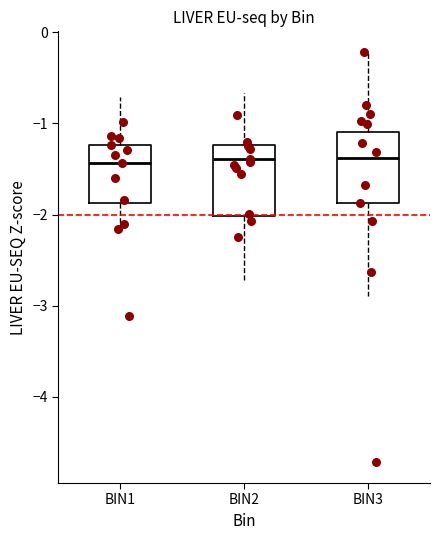

Reading left to right, read every box against the y-axis: the position of its median line, the range the box covers, and the ends of its whiskers. The values are not printed on the chart, so give them approximately, as read against the axis.

BIN1: median -1.4, box -1.9 to -1.2, whiskers -2.2 to -0.7
BIN2: median -1.4, box -2.0 to -1.2, whiskers -2.7 to -0.7
BIN3: median -1.4, box -1.9 to -1.1, whiskers -2.9 to -0.2